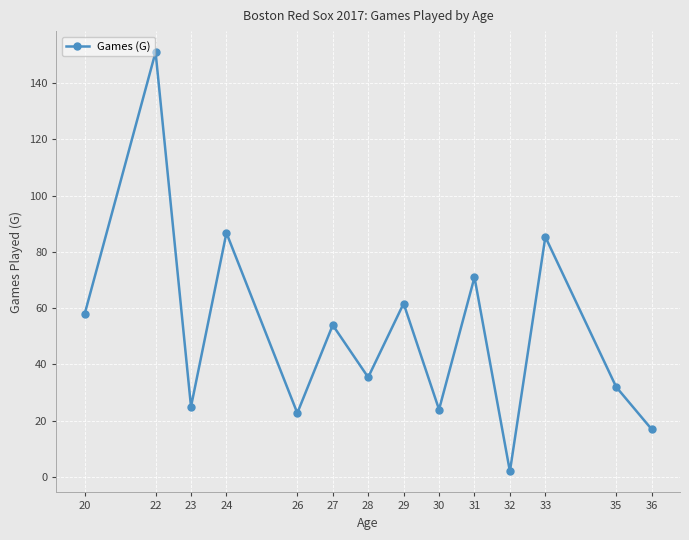

How many distinct data groups are displayed?

1